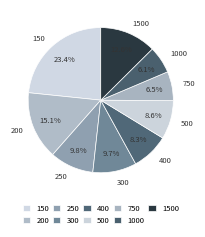

Count the number of slices in the pie.

9